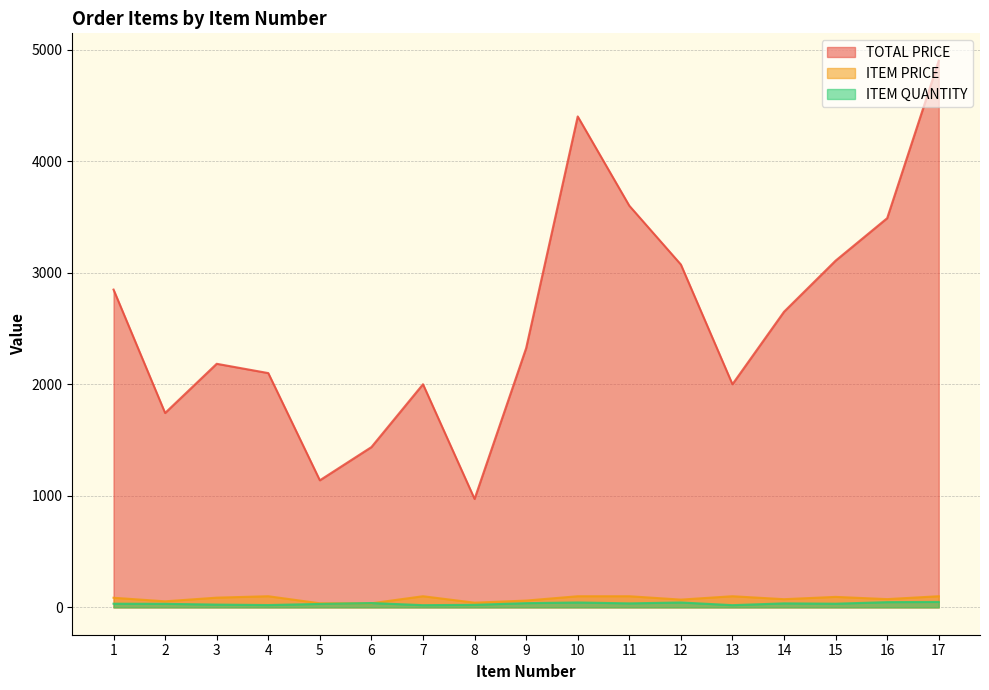

What are all the series names shown in the legend?

TOTAL PRICE, ITEM PRICE, ITEM QUANTITY